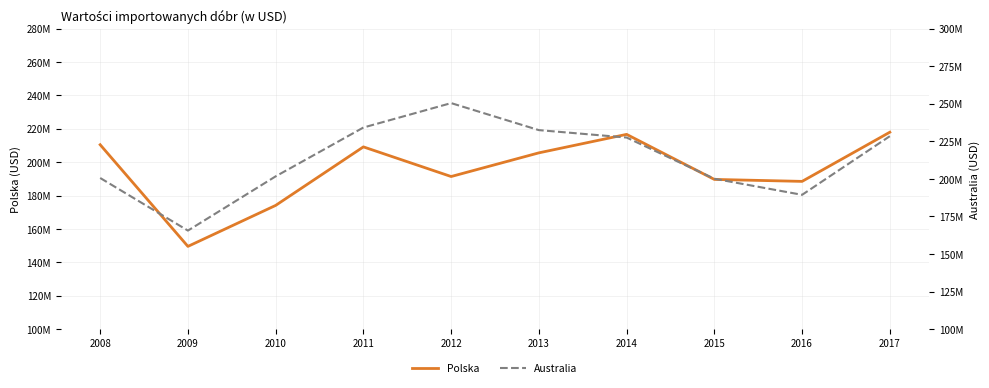

How many values in the Polska series are below 205613793?

5